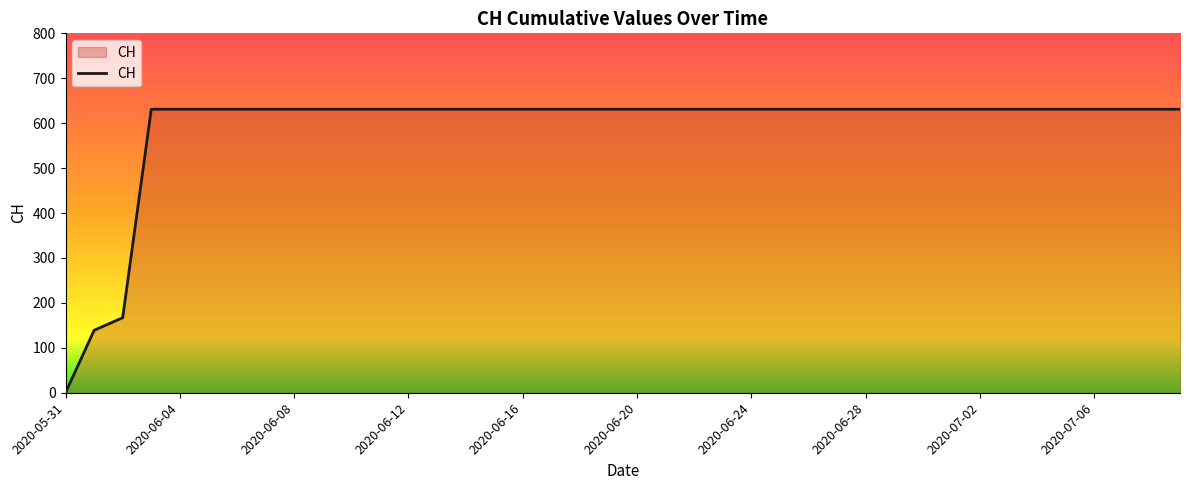

What is the difference between the second highest and second lowest values?

492